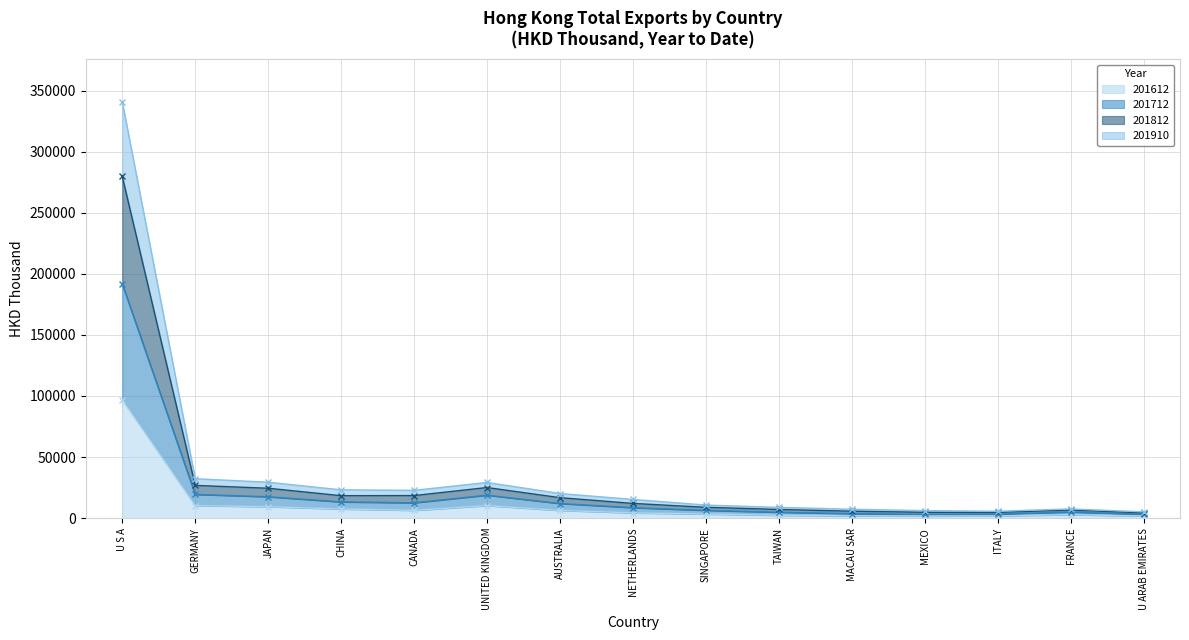

The value of 201612 at GERMANY is 10253.9. True or false?

True